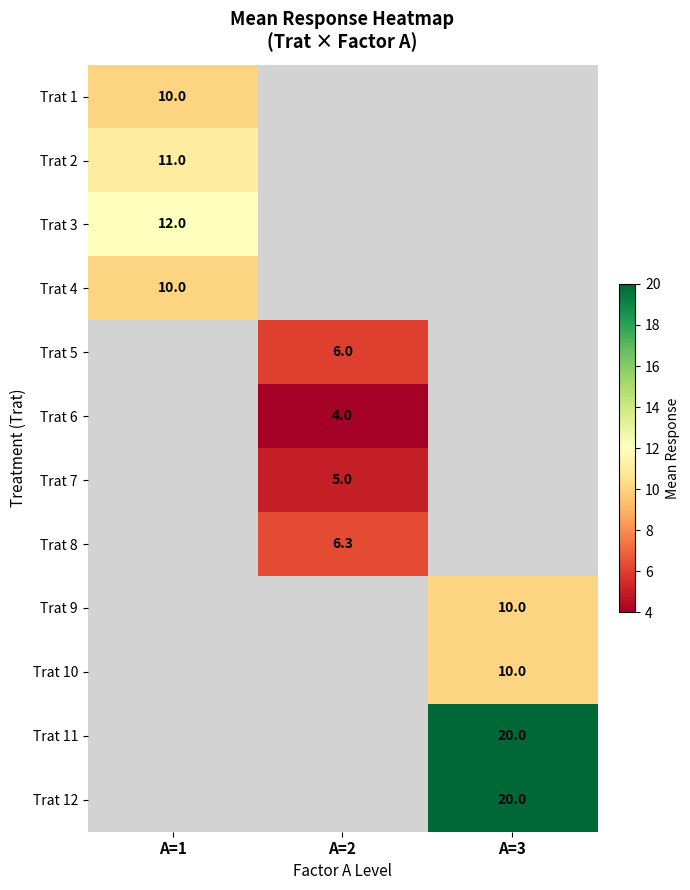

True or false: Trat 11 has a value of 20.0 at A=3.

True